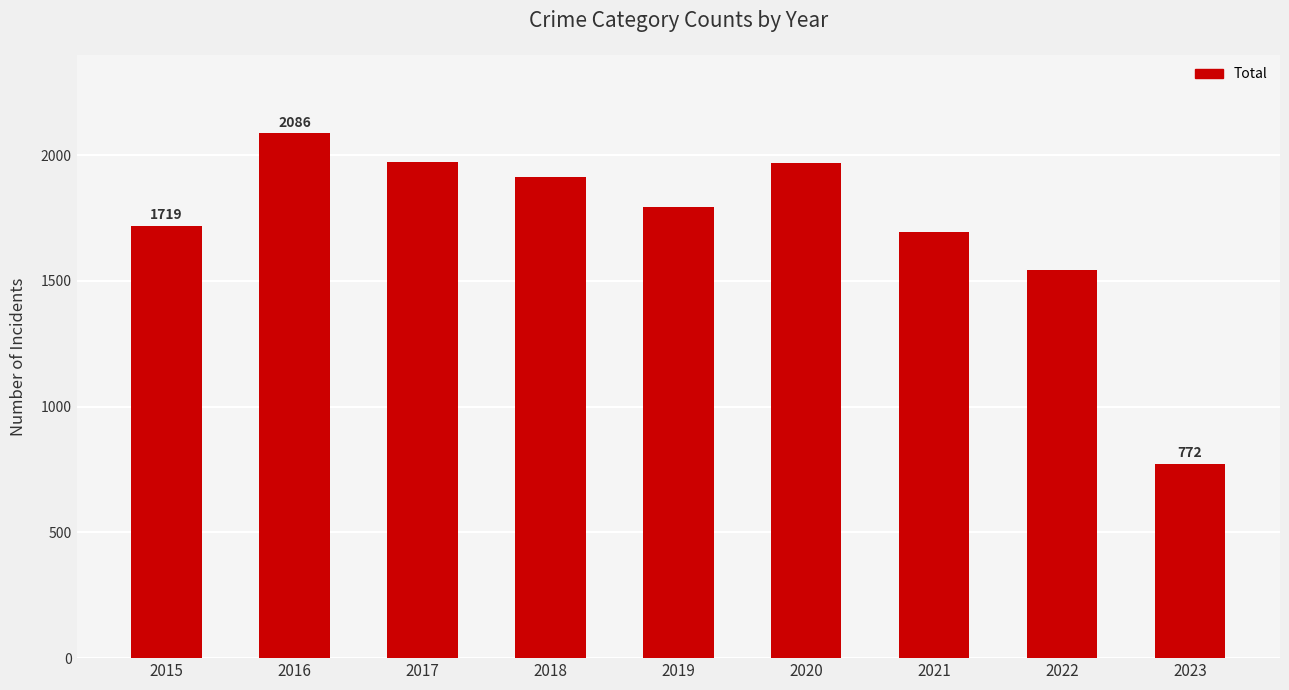

The value at 2017 is 503. True or false?

False